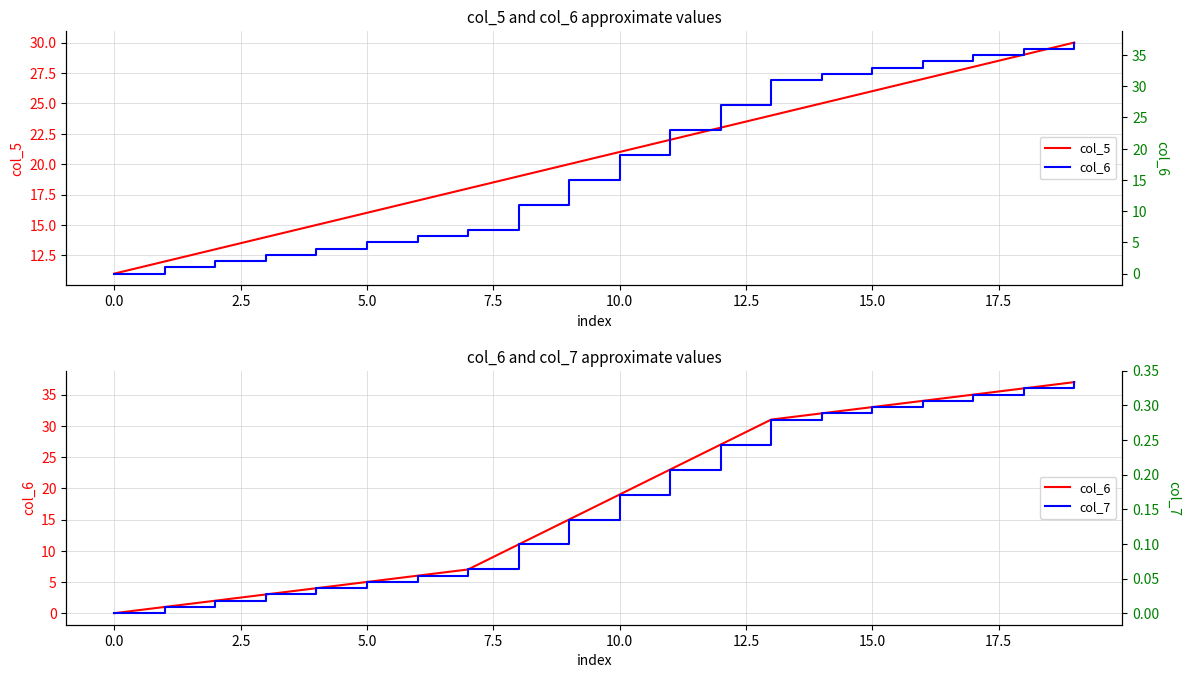

Which series has the largest total across all categories?

col_5